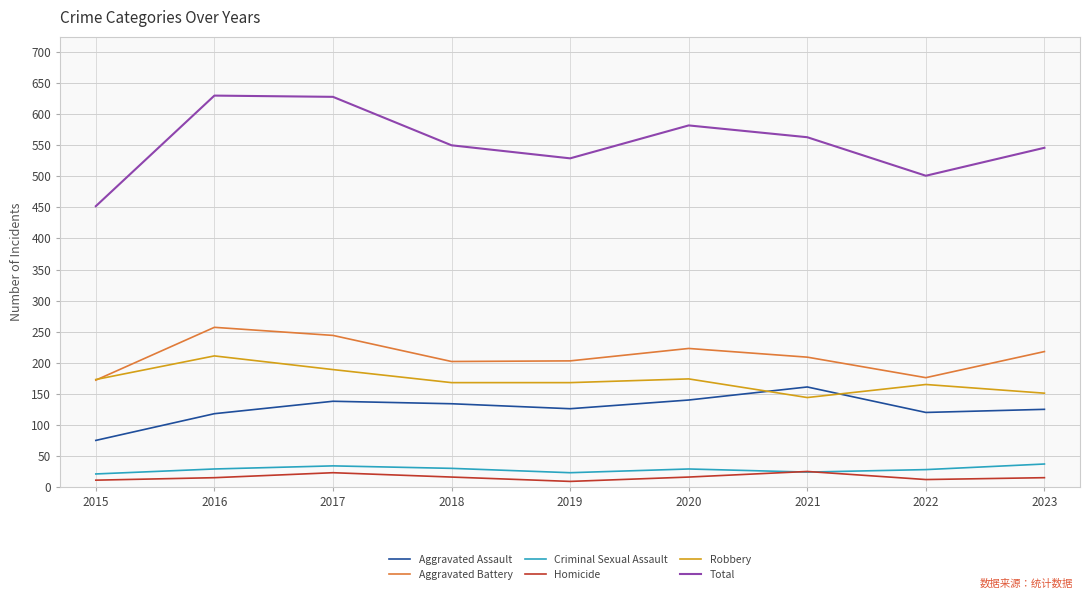

True or false: Robbery has more than 0 interior local peaks.

True